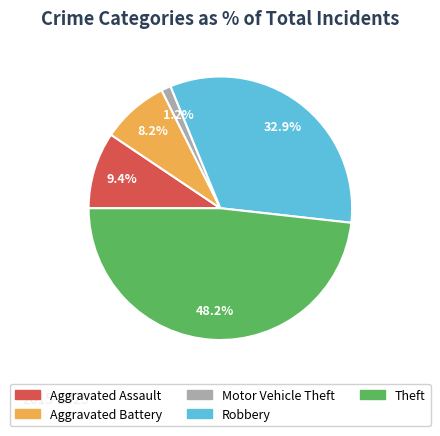

Combined, do Aggravated Assault and Aggravated Battery account for over 50%?

No